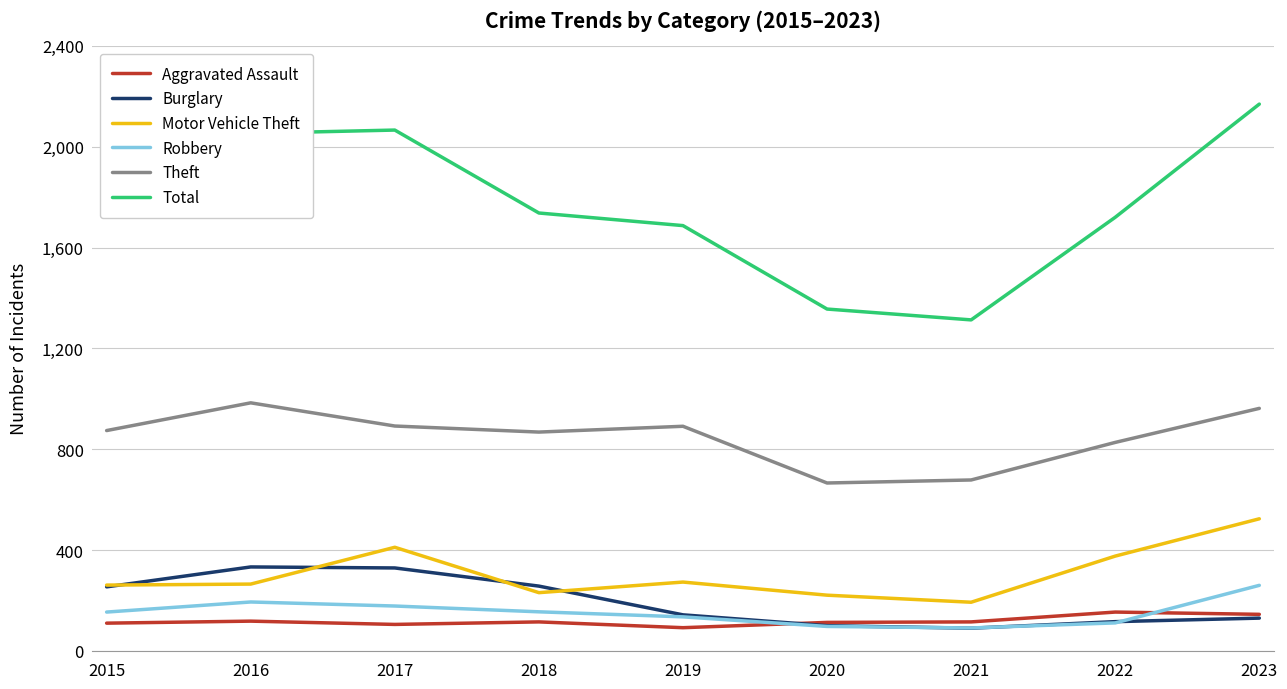

What is the difference between the highest and lowest values at 2016?

1935